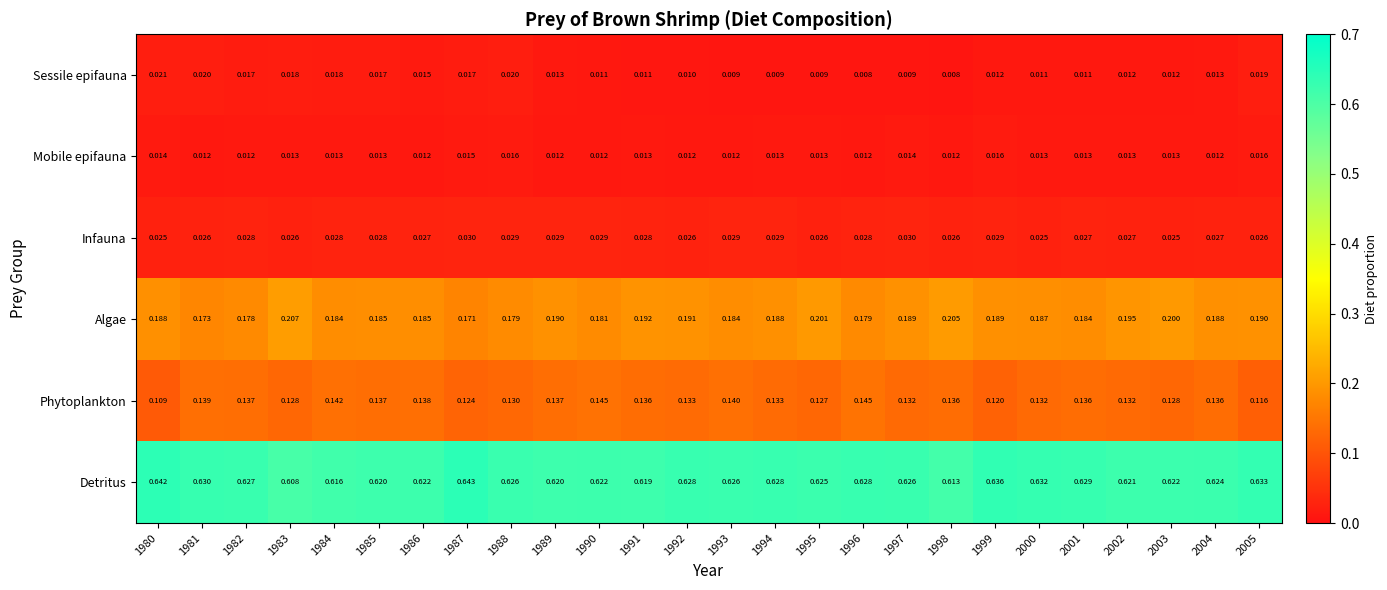

What is the total value across all series at 1982?

1.0